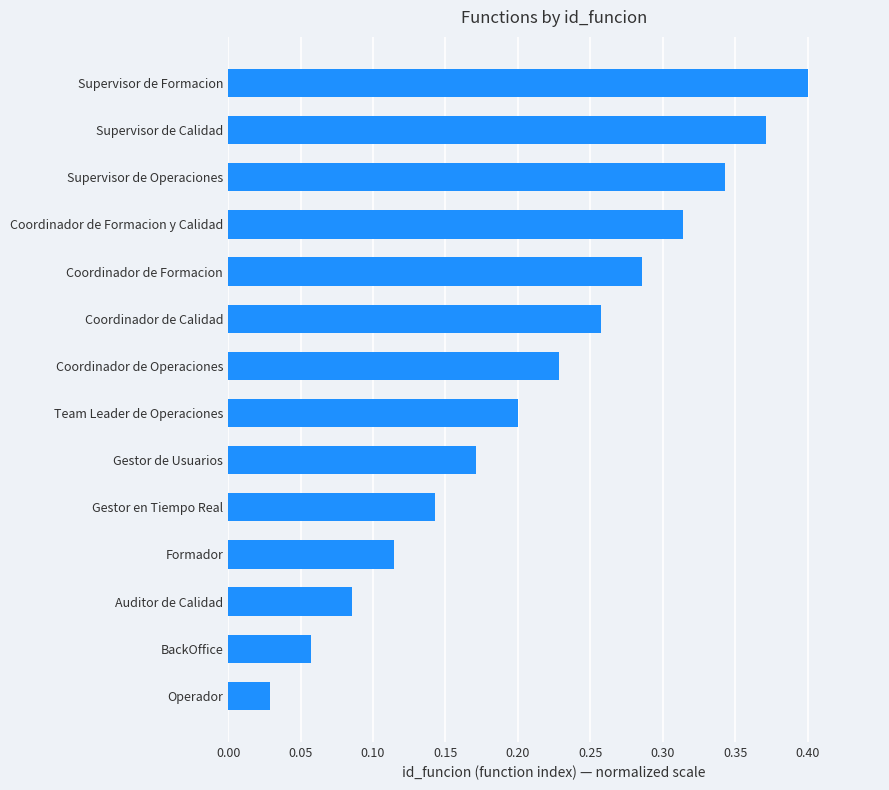

Are the bars horizontal?

Yes